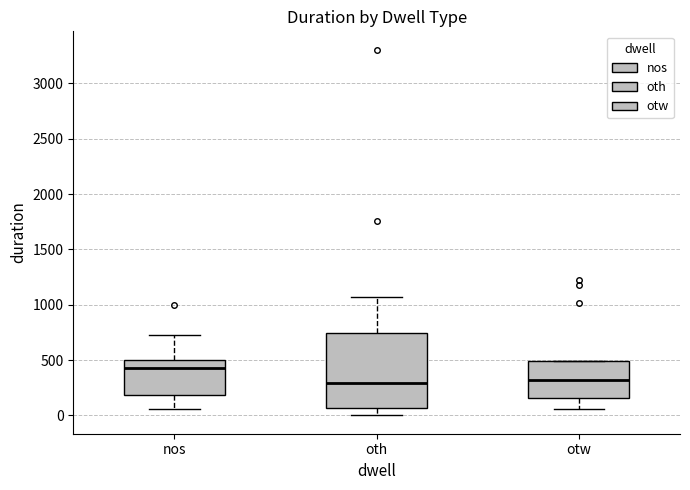

Which box's median line is the highest?

nos